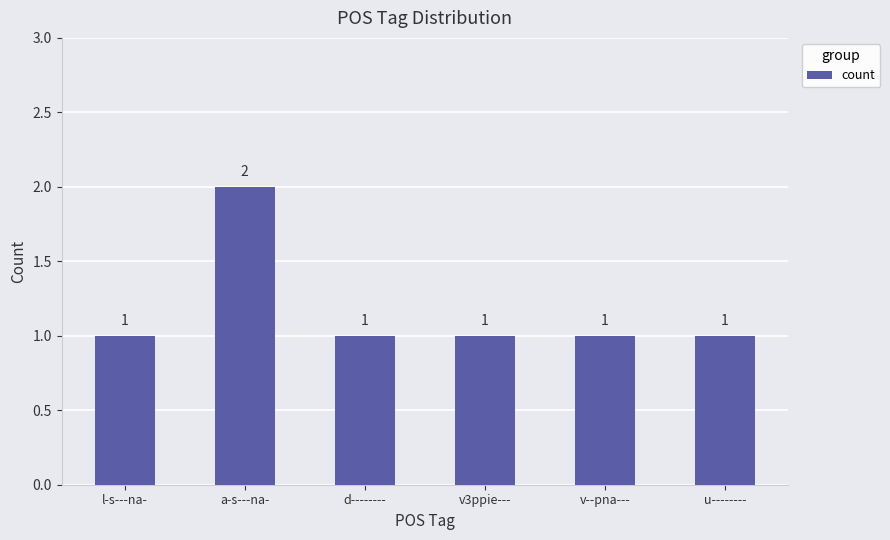

How many series are shown in this chart?

1